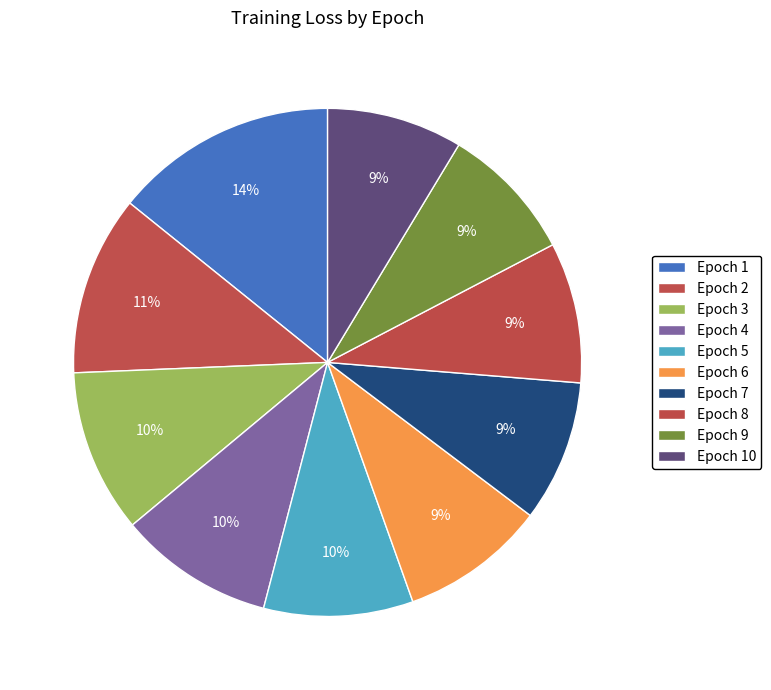

To the nearest percent, what portion does Epoch 3 represent?

10%